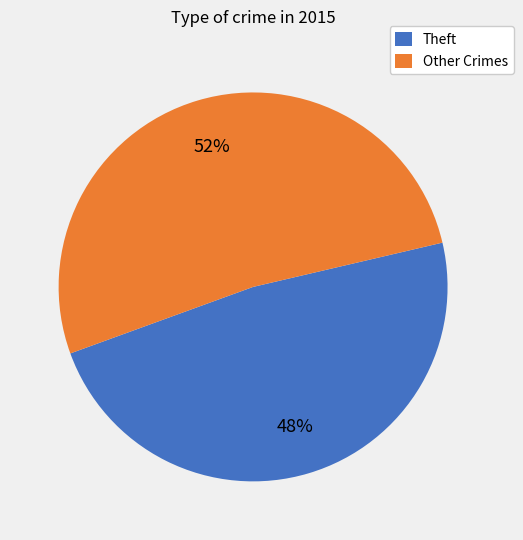

Is there a majority slice in this chart?

Yes